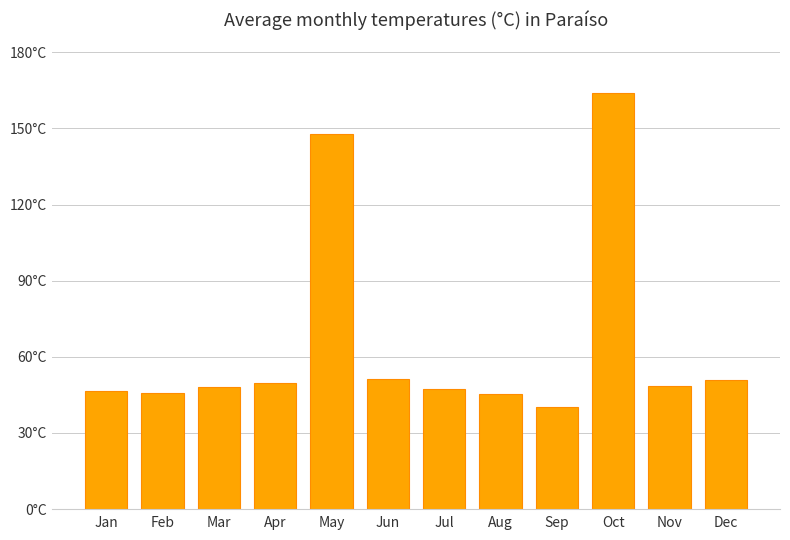

Which has a higher value, Jan or May?

May